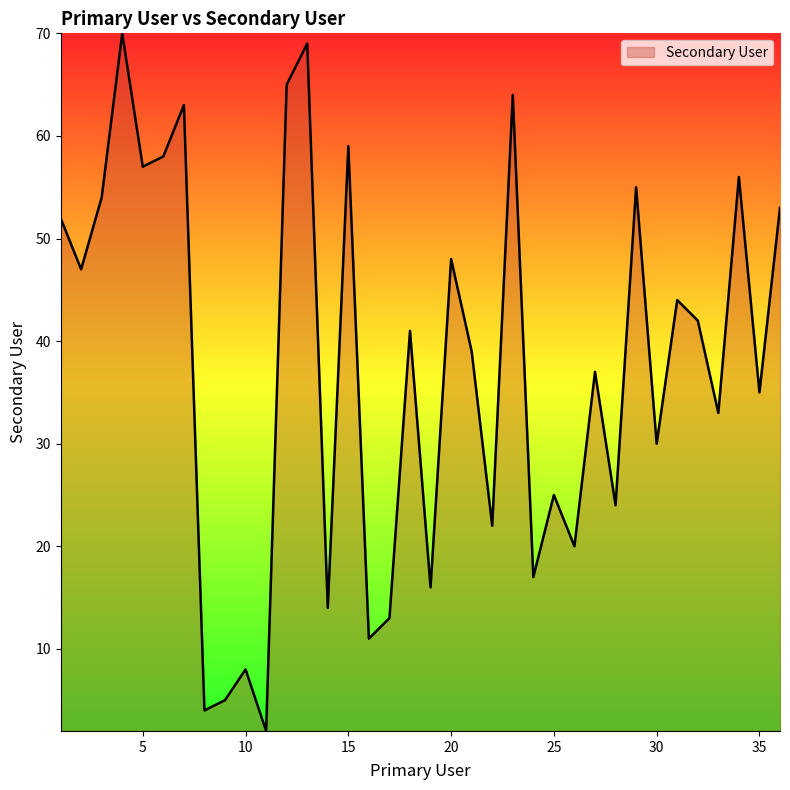

How many series are shown in this chart?

1